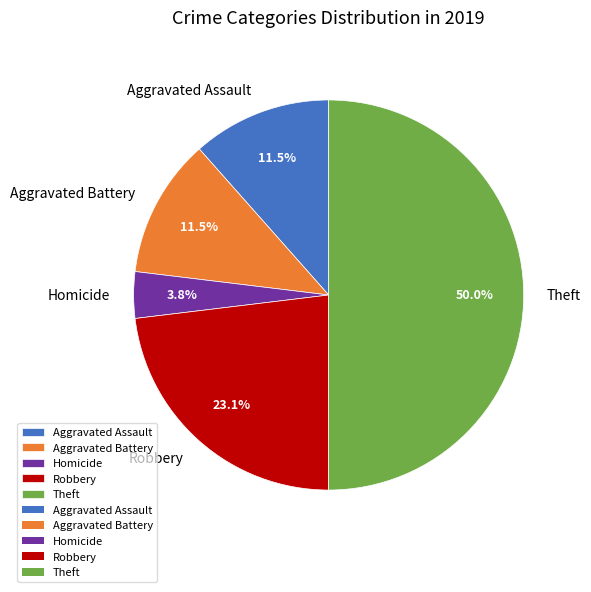

Between Aggravated Battery and Theft, which is larger?

Theft